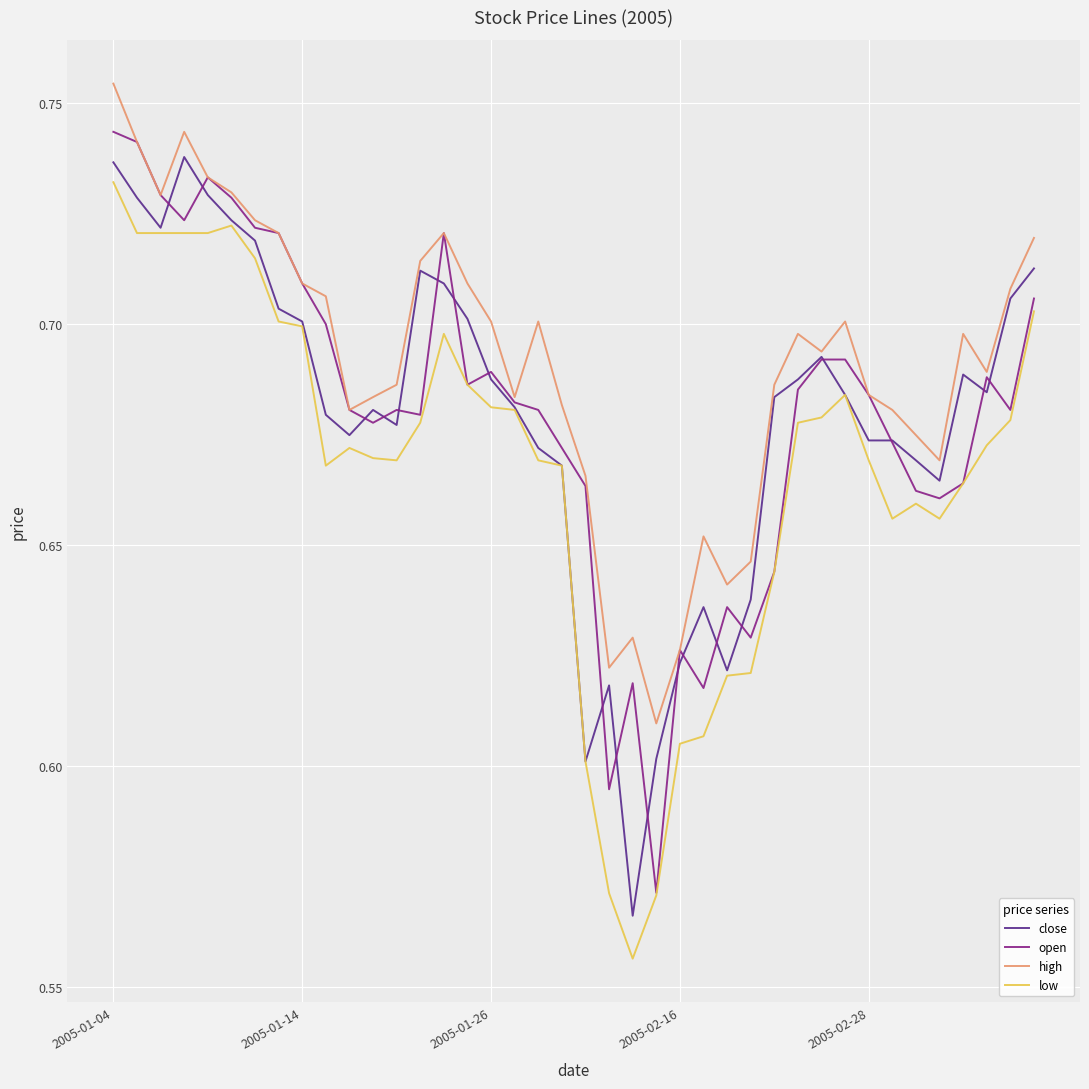

Which series has the largest total across all categories?

high